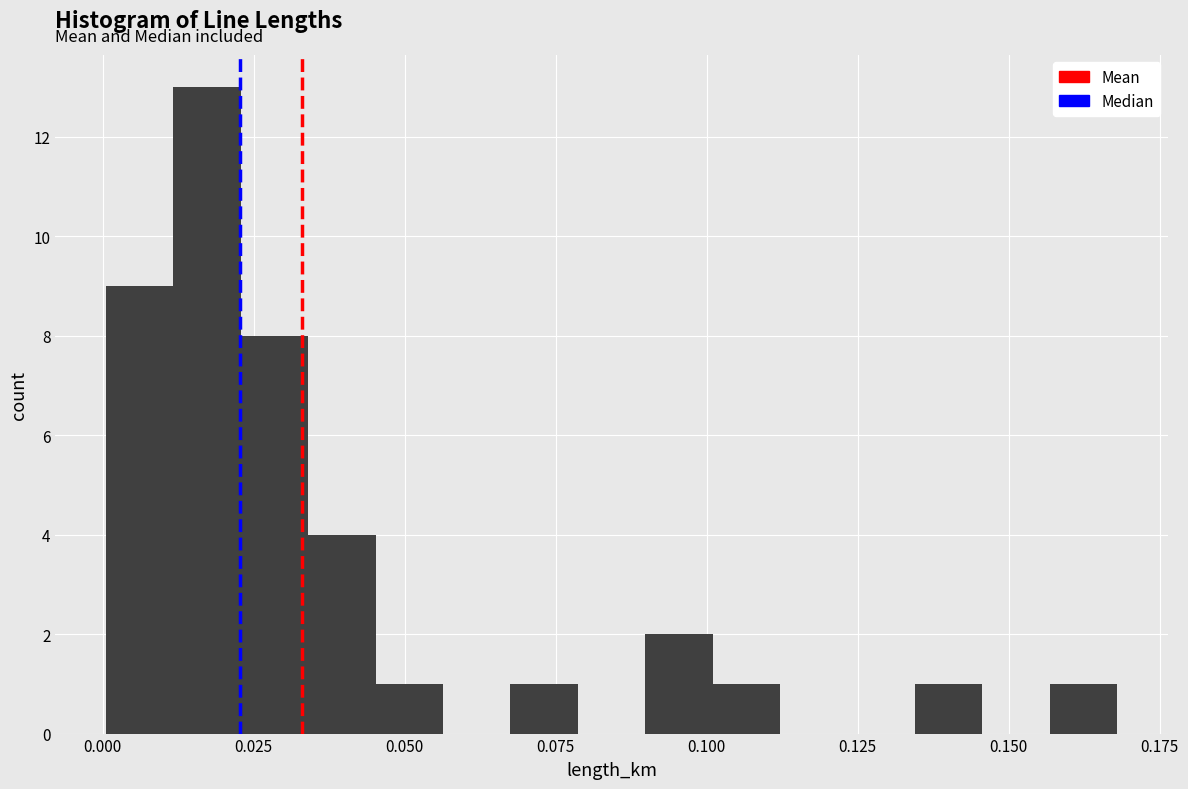

Around what value on the x-axis is the tallest bar? Give the approximate position of its centre, as read against the axis.

0.015